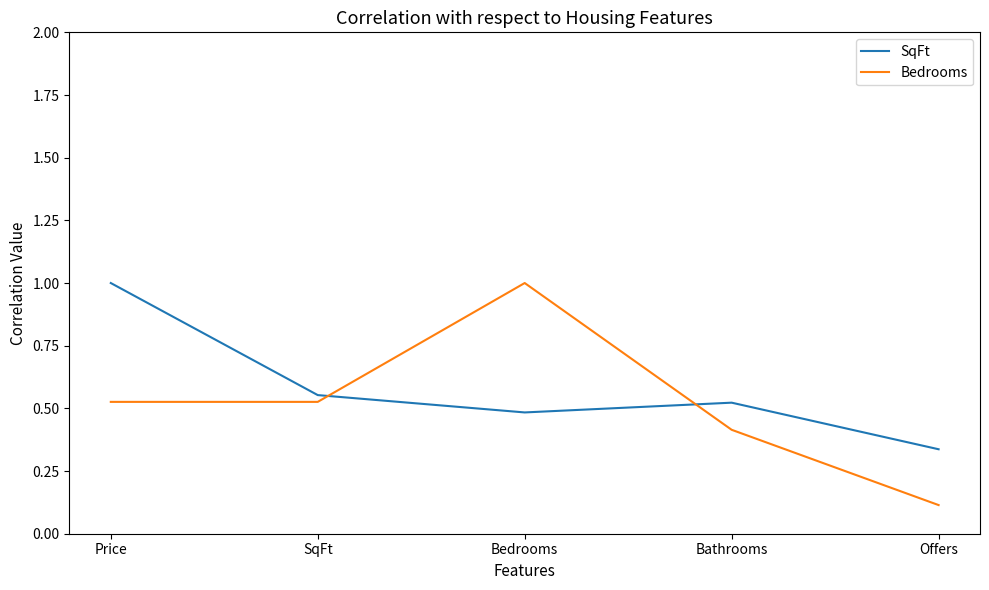

Between Bathrooms and Offers, which series saw the biggest shift?

Bedrooms